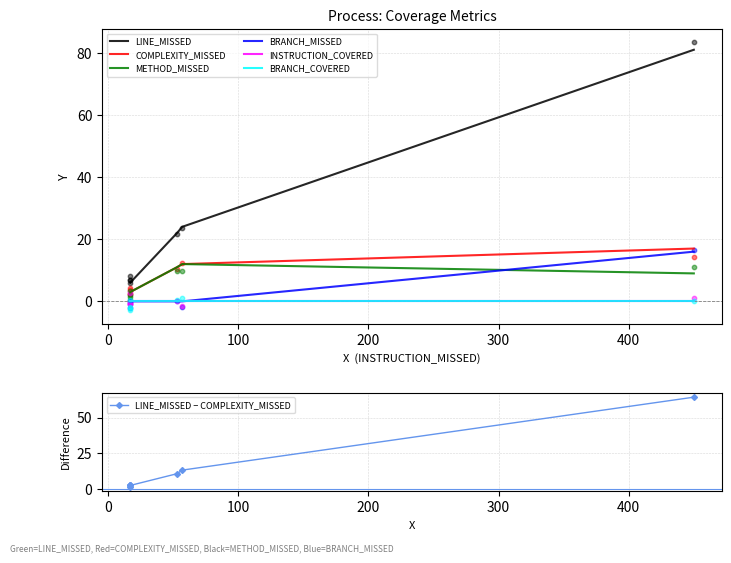

What are all the series names shown in the legend?

LINE_MISSED, COMPLEXITY_MISSED, METHOD_MISSED, BRANCH_MISSED, INSTRUCTION_COVERED, BRANCH_COVERED